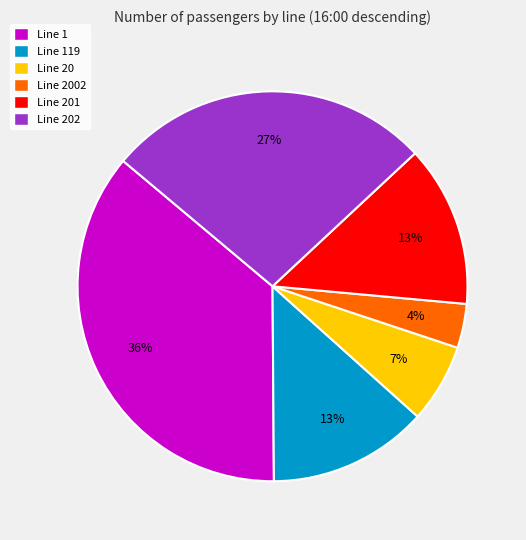

Is there a majority slice in this chart?

No